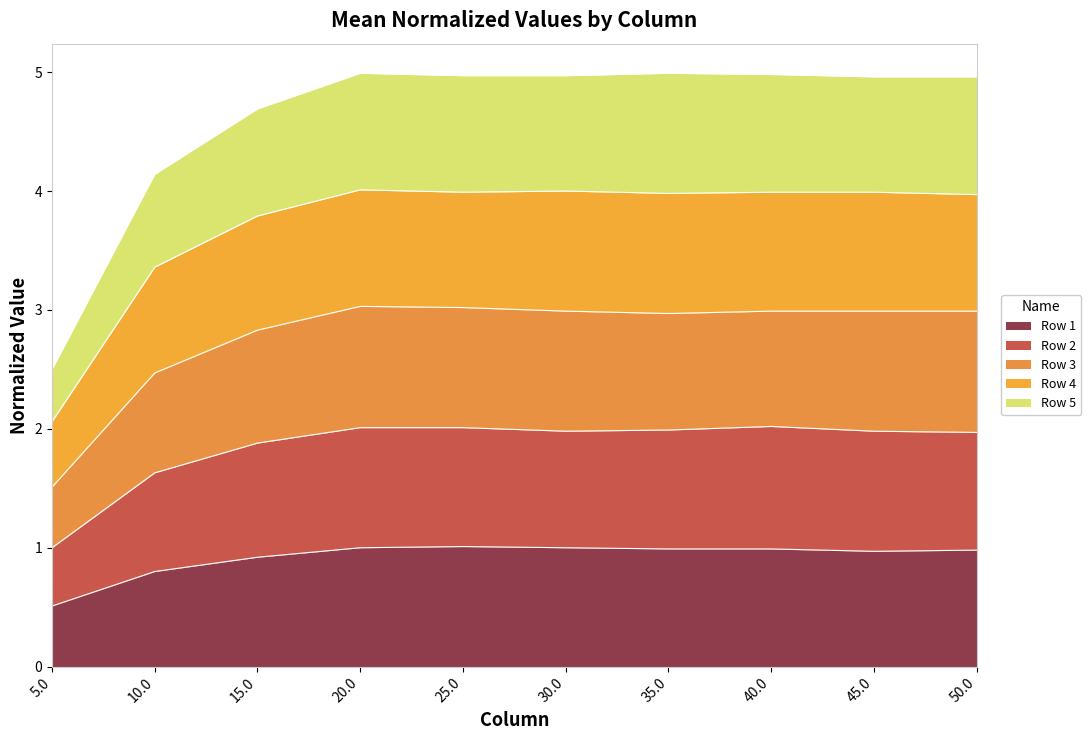

Is the value of Row 5 at 35.0 greater than the value of Row 2 at 15.0?

Yes